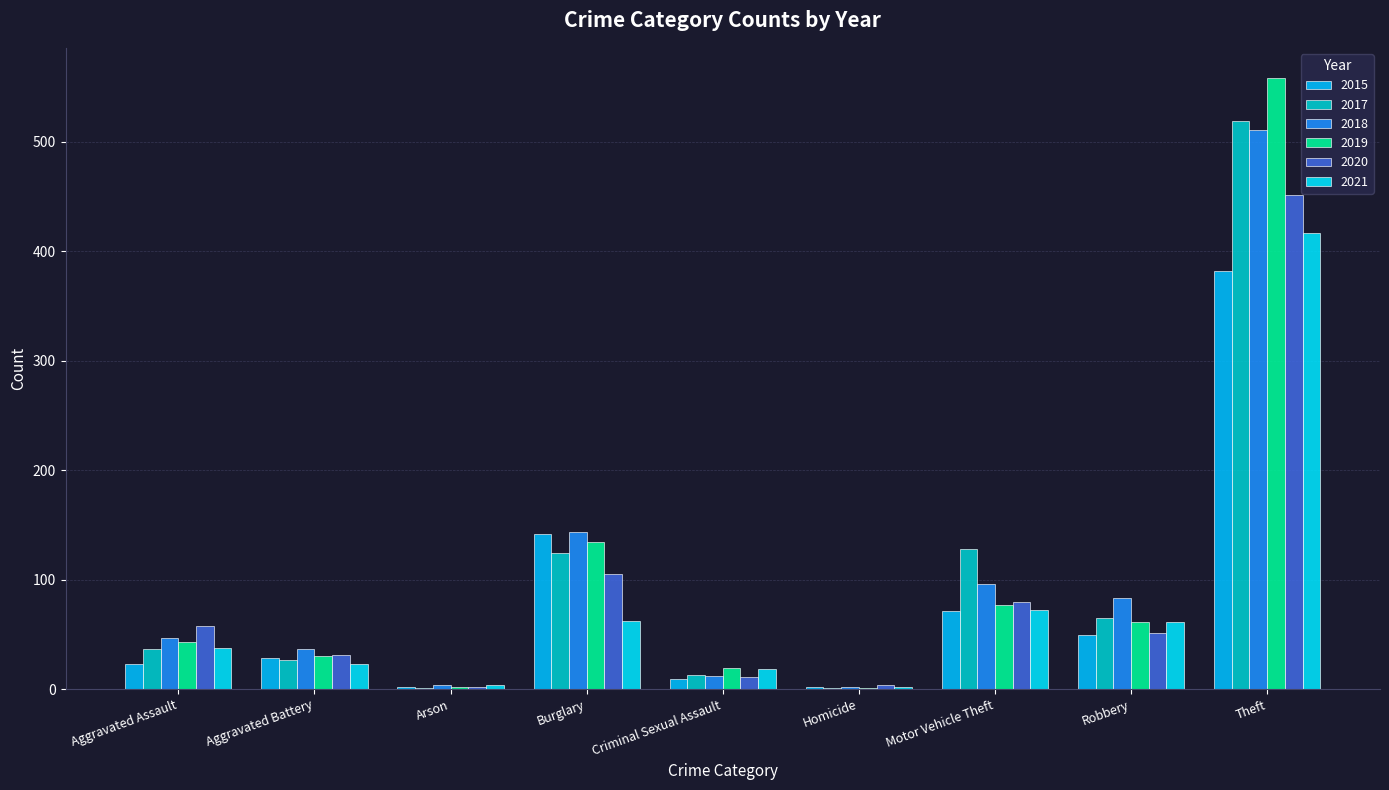

How many groups of bars are there?

9